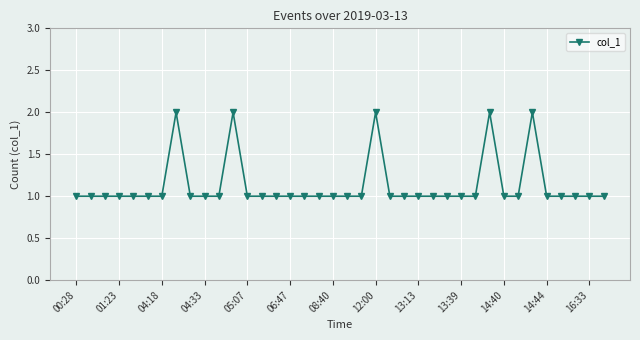

What is the sum of all values?

43